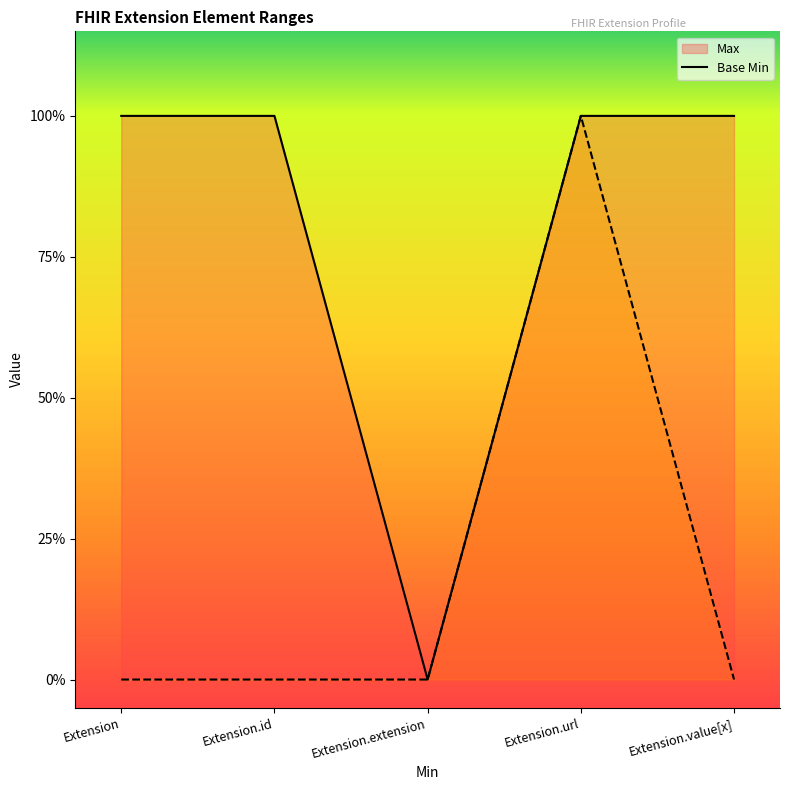

The Max line series shows 1 at Extension.value[x]. True or false?

True